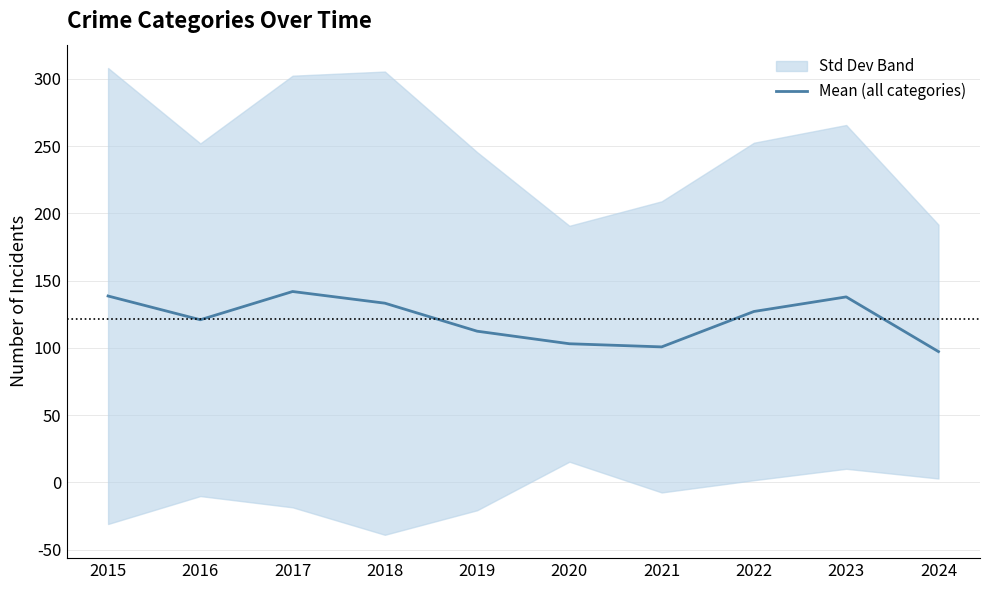

What is the sum of the values at 2020 and 2017?

244.8